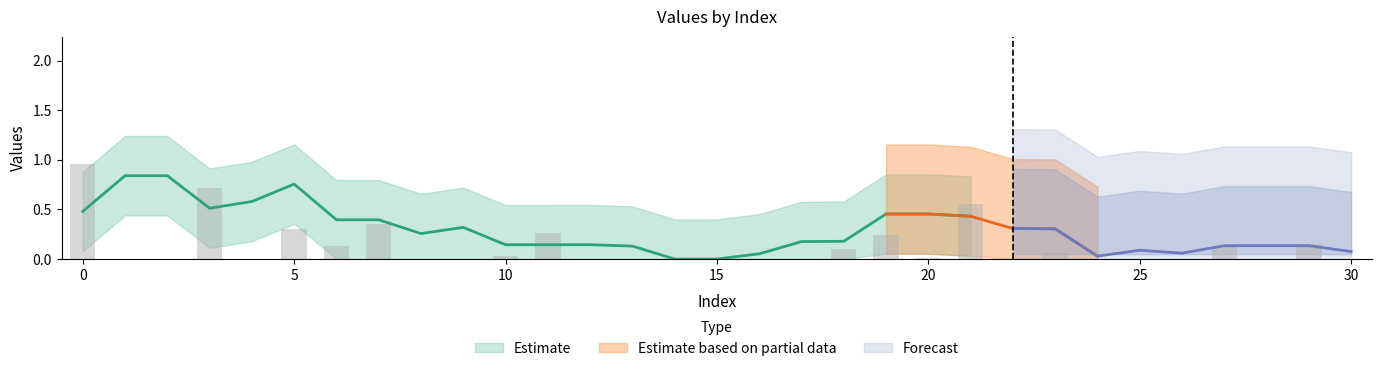

Reading left to right, transcribe all the data shown in this chart.

0=1.0	1=0.0	2=0.0	3=0.7	4=0.0	5=0.3	6=0.1	7=0.4	8=0.0	9=0.0	10=0.0	11=0.3	12=0.0	13=0.0	14=0.0	15=0.0	16=0.0	17=0.0	18=0.1	19=0.2	20=0.0	21=0.6	22=0.0	23=0.1	24=0.0	25=0.0	26=0.0	27=0.1	28=0.0	29=0.2	30=0.0